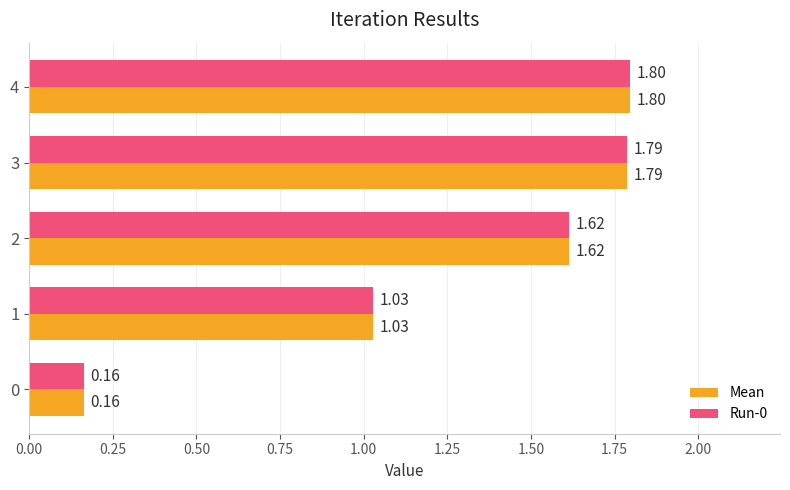

Rank the categories by Run-0 value from highest to lowest.

4, 3, 2, 1, 0